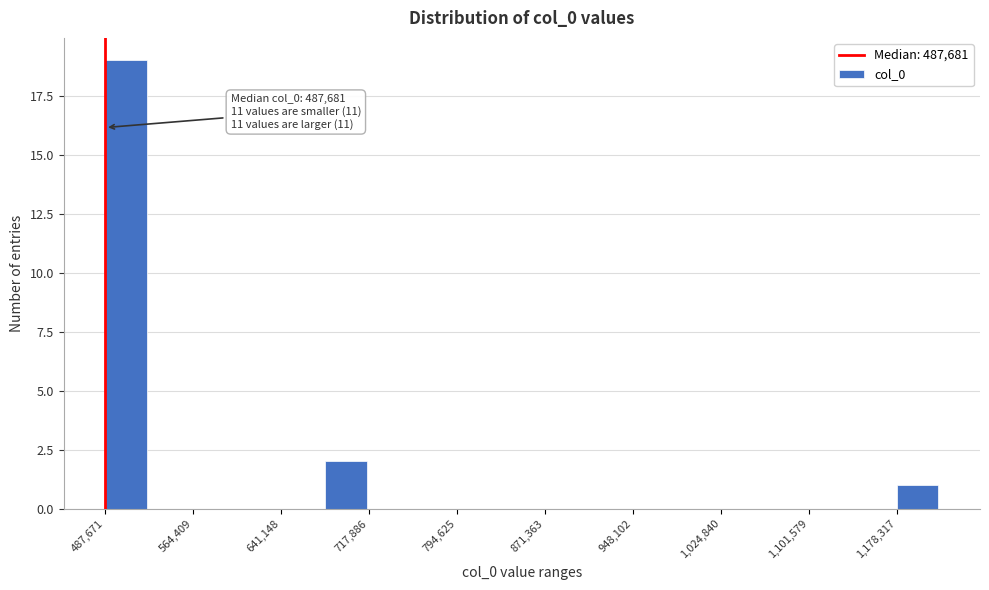

Around what value on the x-axis is the tallest bar? Give the approximate position of its centre, as read against the axis.

510000